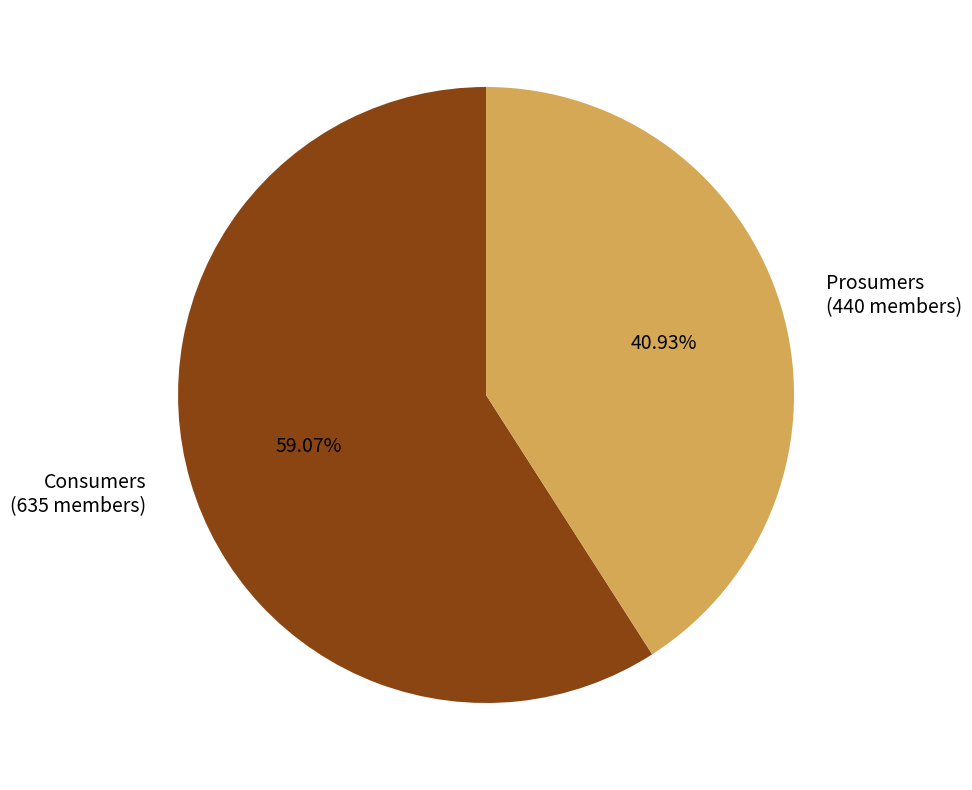

To the nearest percent, what is the combined percentage of Prosumers and Consumers?

100%